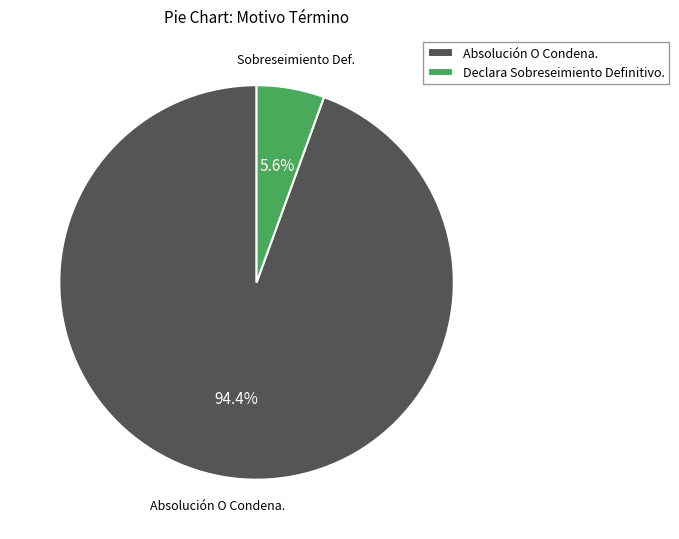

What is the largest slice in the pie chart?

Absolución O Condena.